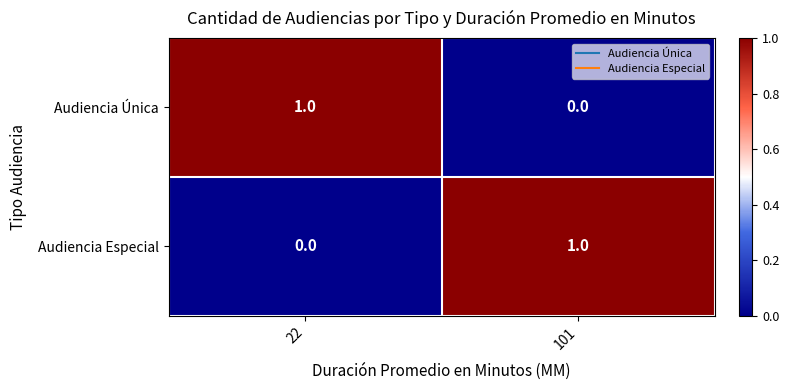

Is the value of Audiencia Única at 101 greater than the value of Audiencia Especial at 101?

No